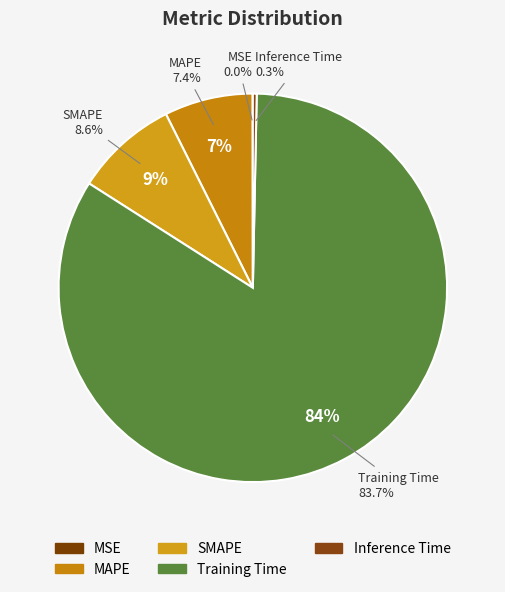

Does Training Time account for over 50% of the chart?

Yes